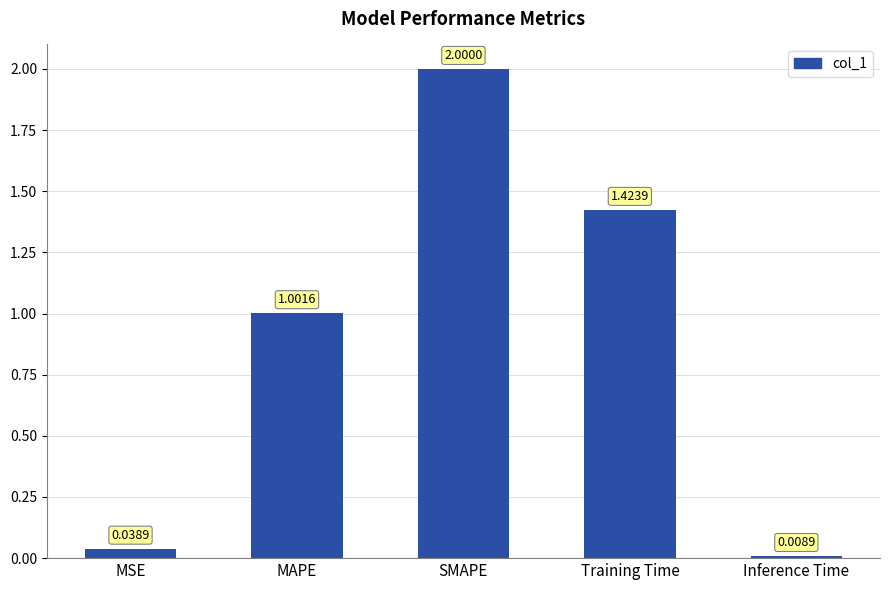

At which category does the chart reach its minimum across all series?

Inference Time